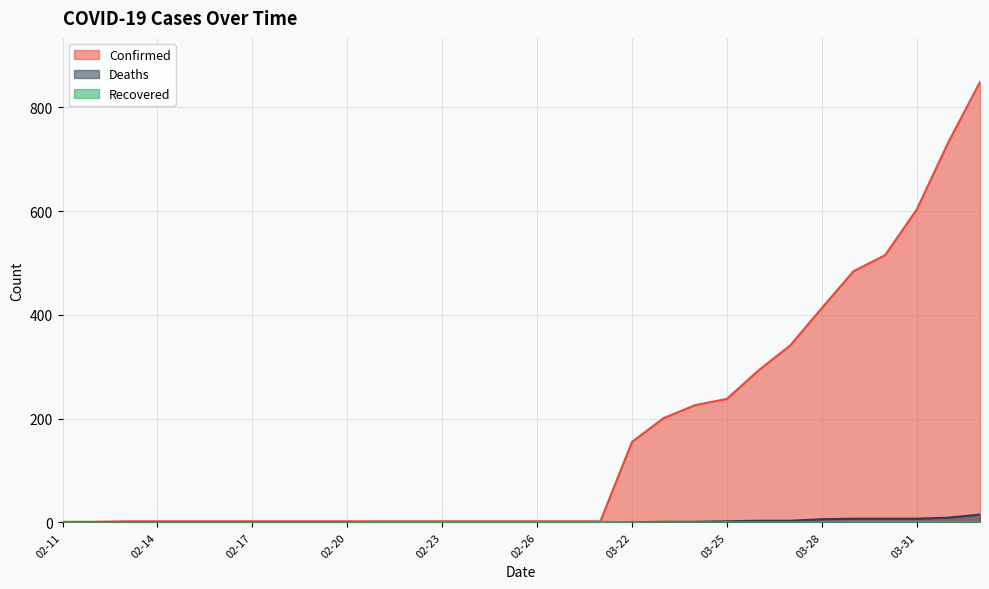

At how many categories does at least one series exceed 208?

10